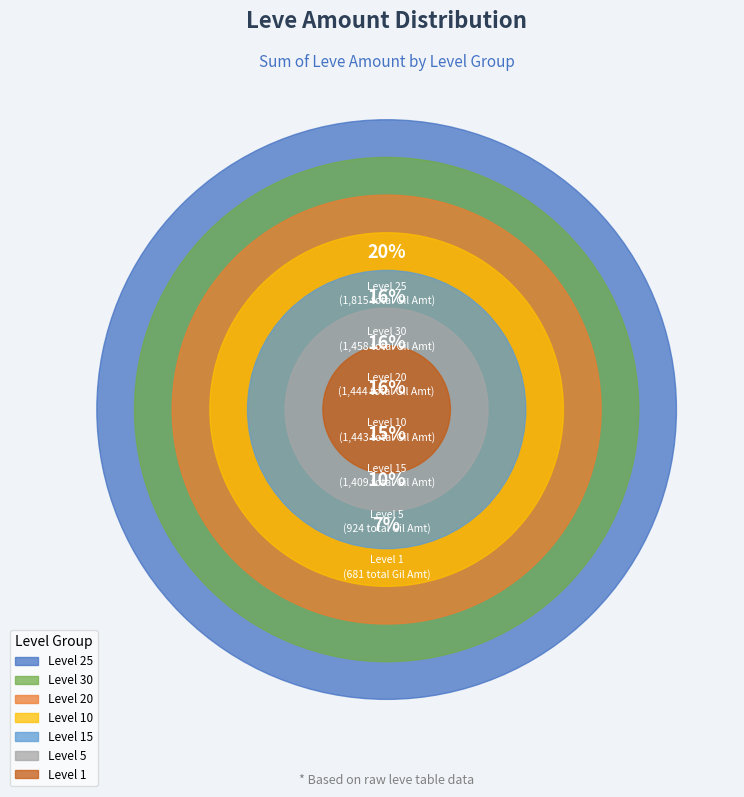

Does 10 account for over 50% of the chart?

No